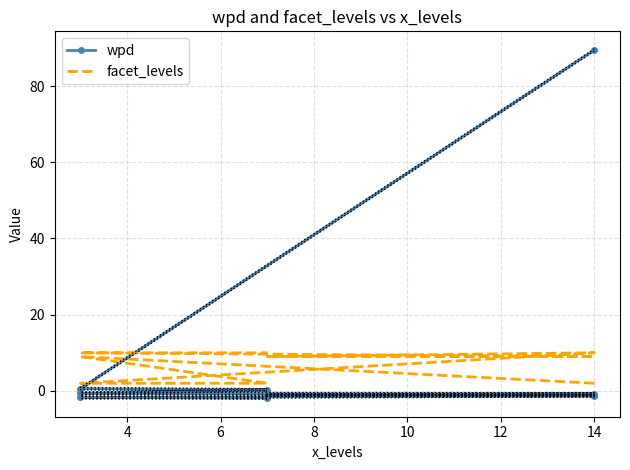

What is the sum of the facet_levels values at 8 and 8?

12.0